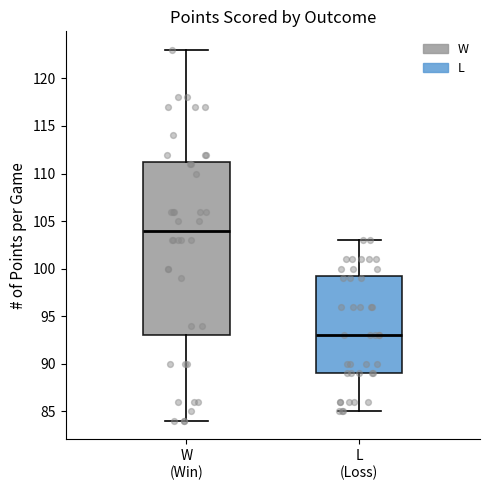

Which box's median line is the lowest?

L (Loss)